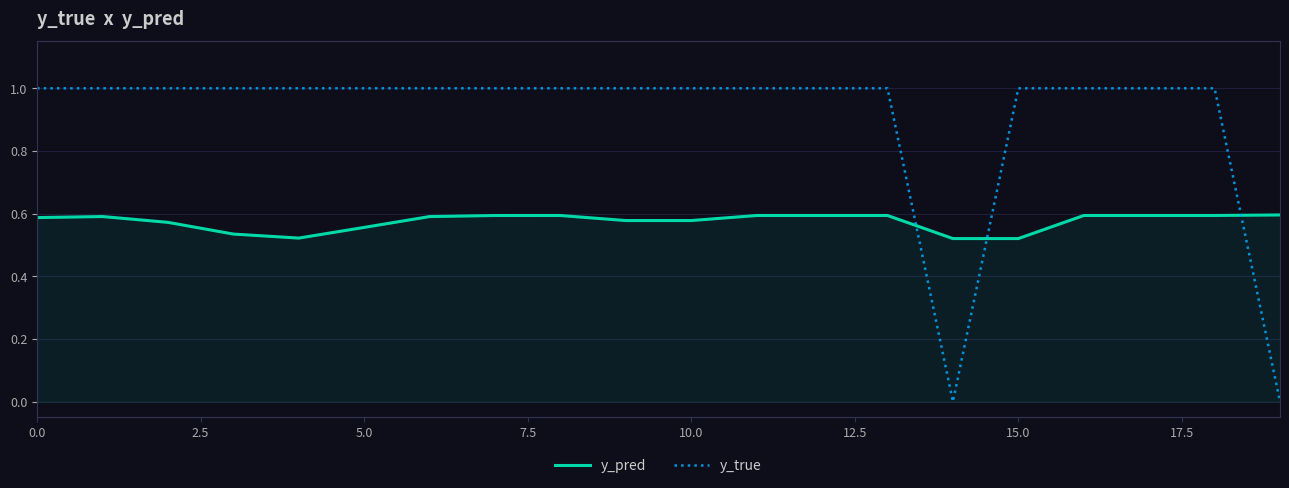

What is the maximum value shown in the chart?

1.0